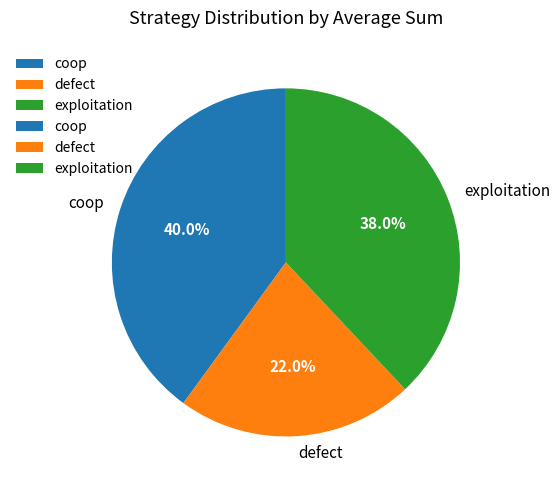

What is the ratio of the value at coop to the value at exploitation?

1.1